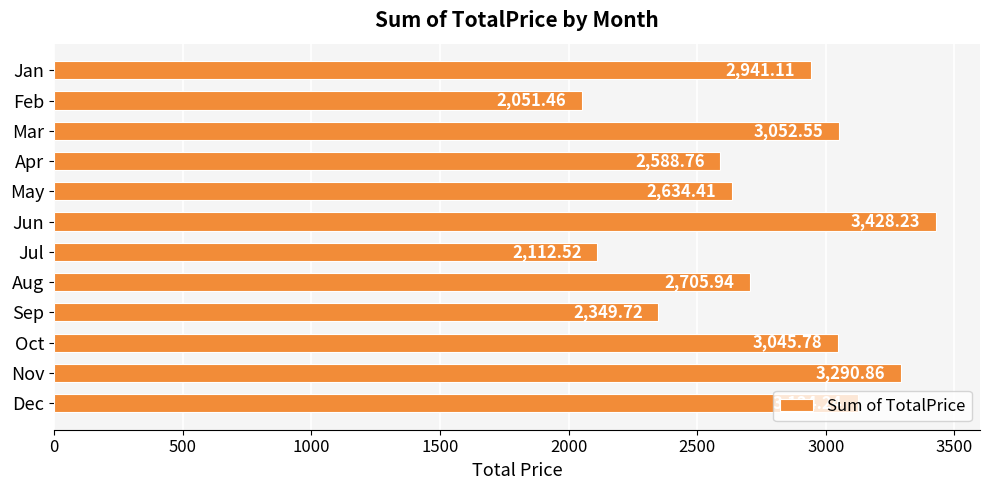

List the labels in order of value, largest first.

Jun, Nov, Dec, Mar, Oct, Jan, Aug, May, Apr, Sep, Jul, Feb